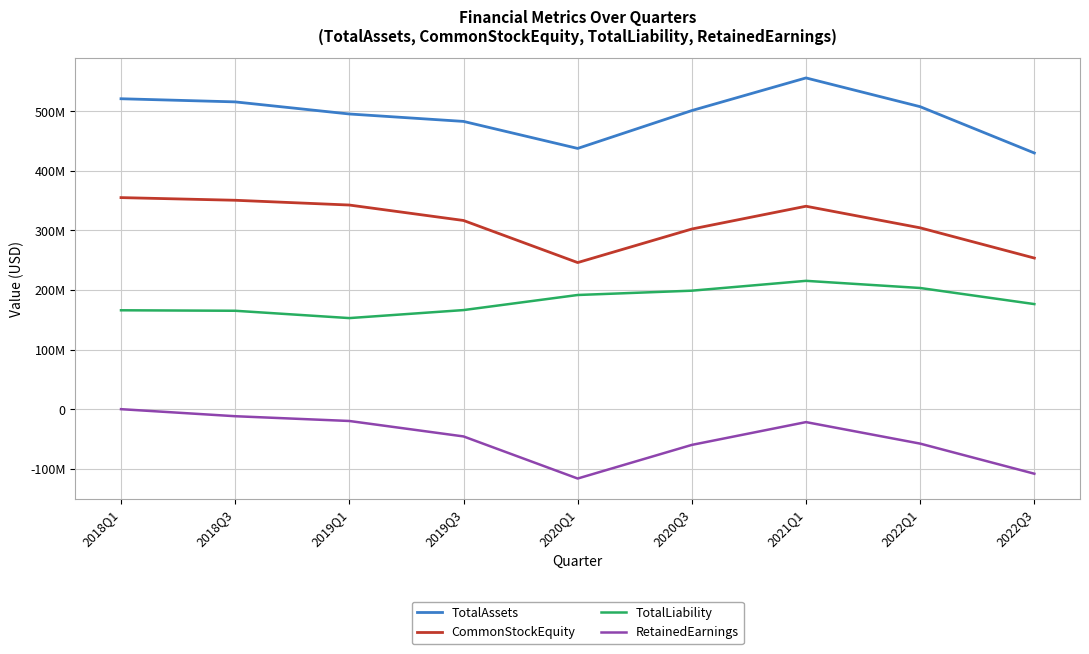

What are all the series names shown in the legend?

TotalAssets, CommonStockEquity, TotalLiability, RetainedEarnings